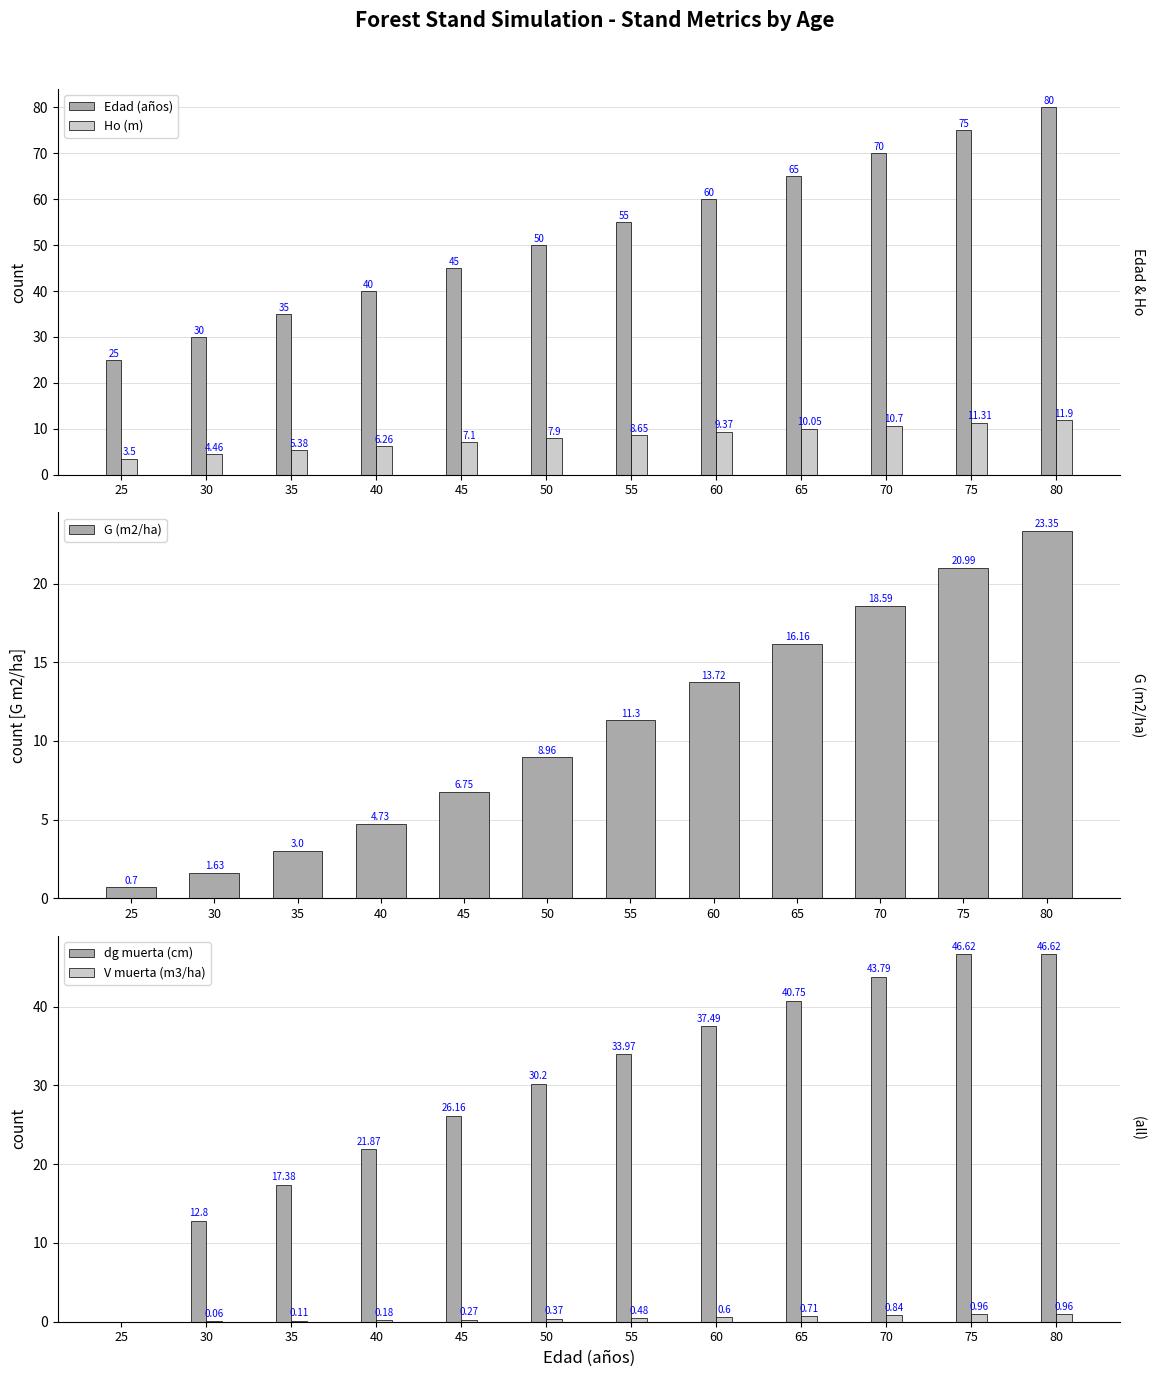

Read the Ho (m) value at 40.

6.3